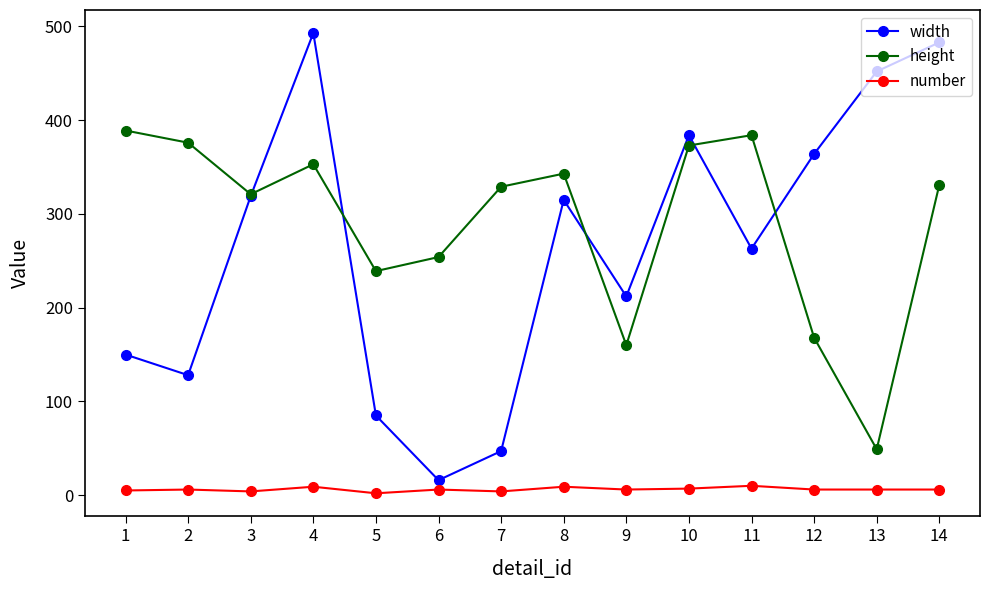

How many lines are shown in the chart?

3